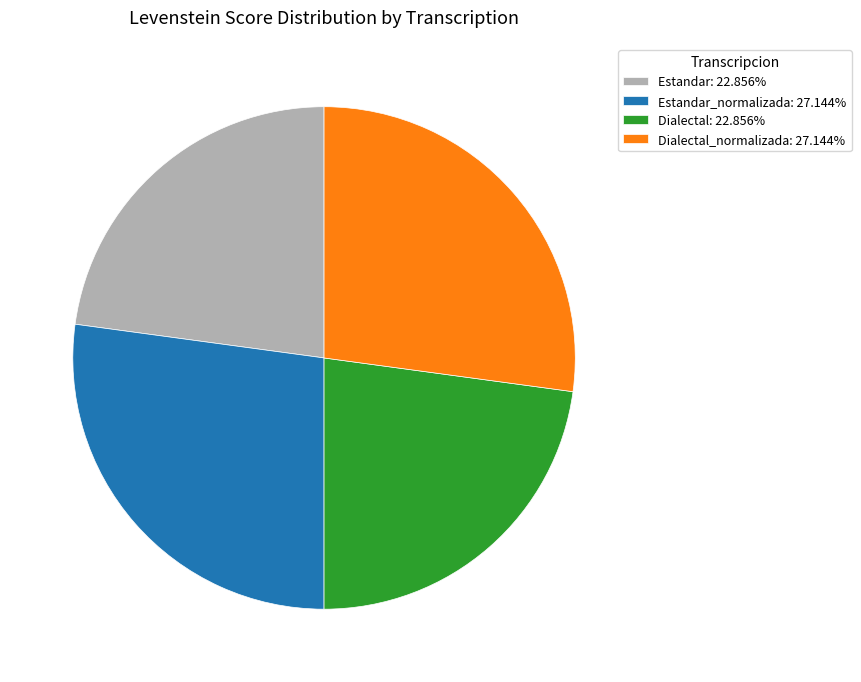

How many slices are in this pie chart?

4